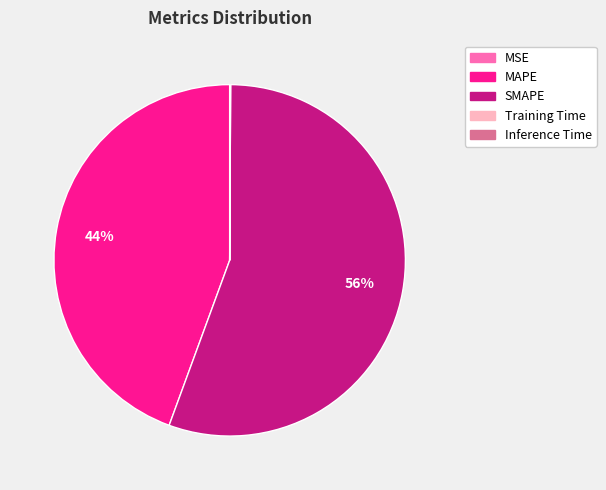

Which slice represents more than half of the pie?

SMAPE